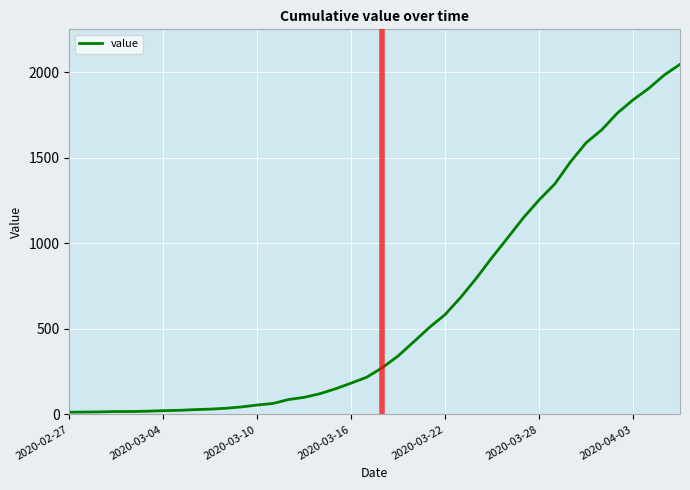

How many lines are shown in the chart?

1